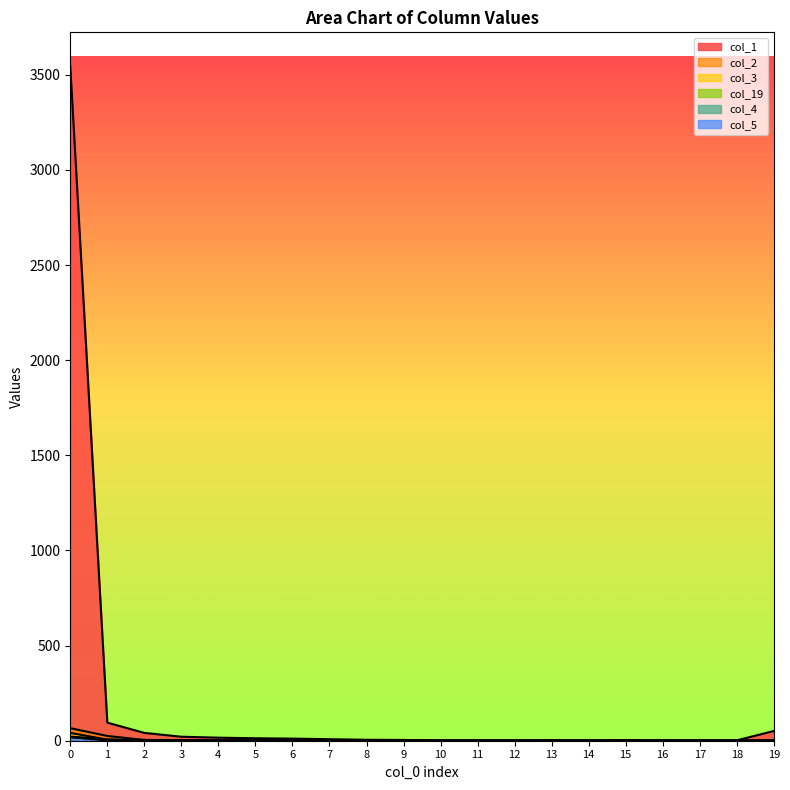

What is the difference between the second highest and second lowest values in the col_5 series?

5